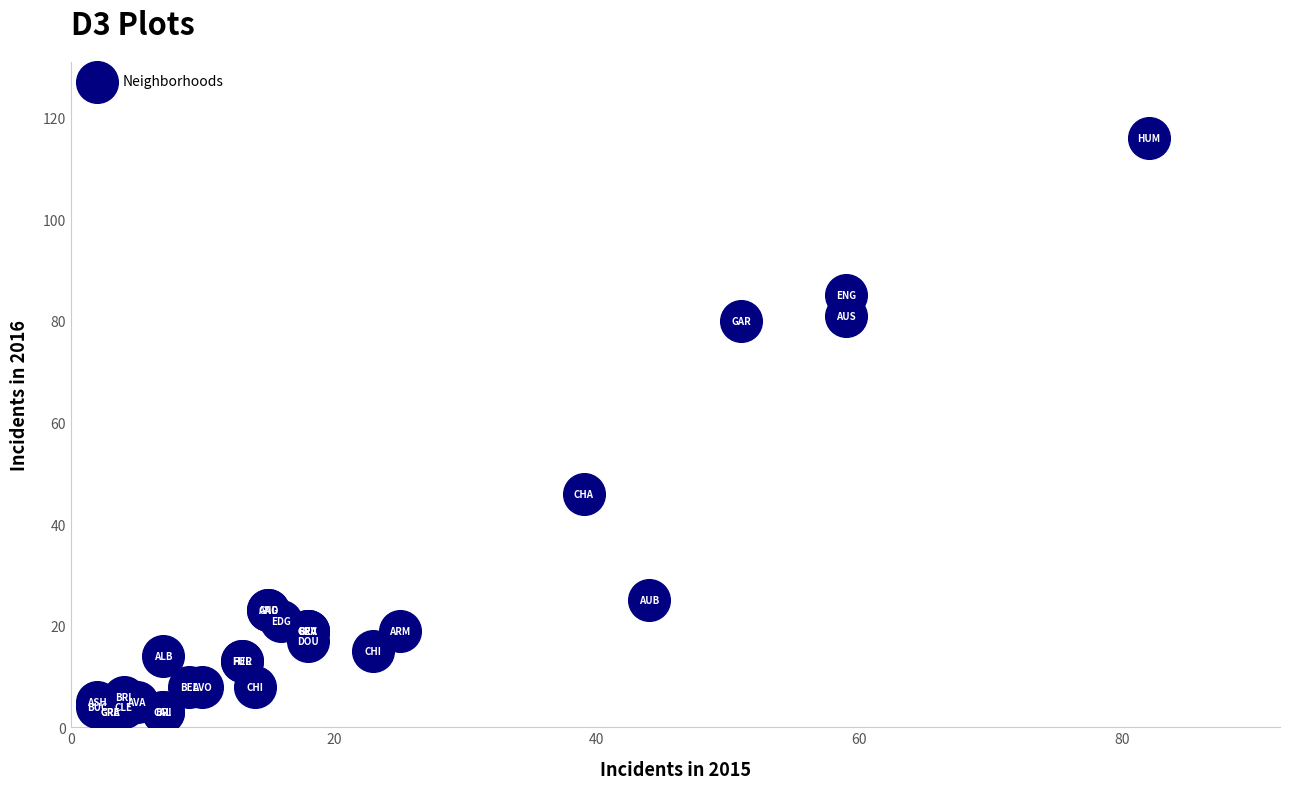

What Y value in the scatter plot is closest to 59?

46